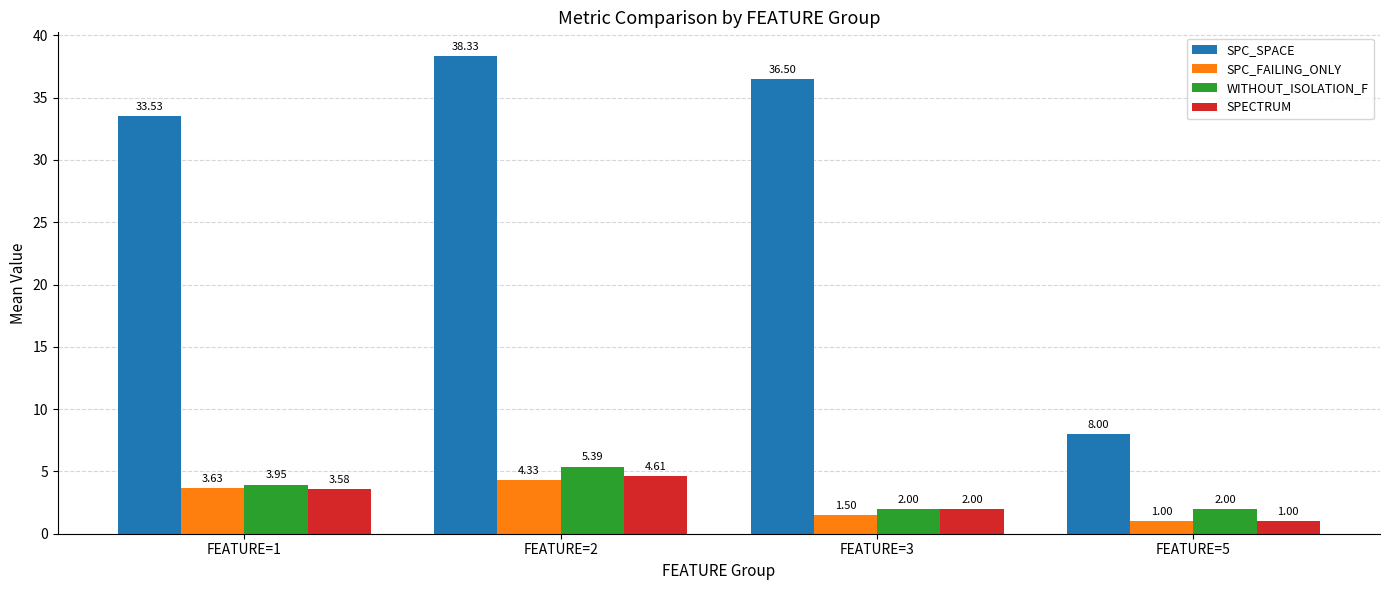

What is the sum of all SPECTRUM values?

11.2